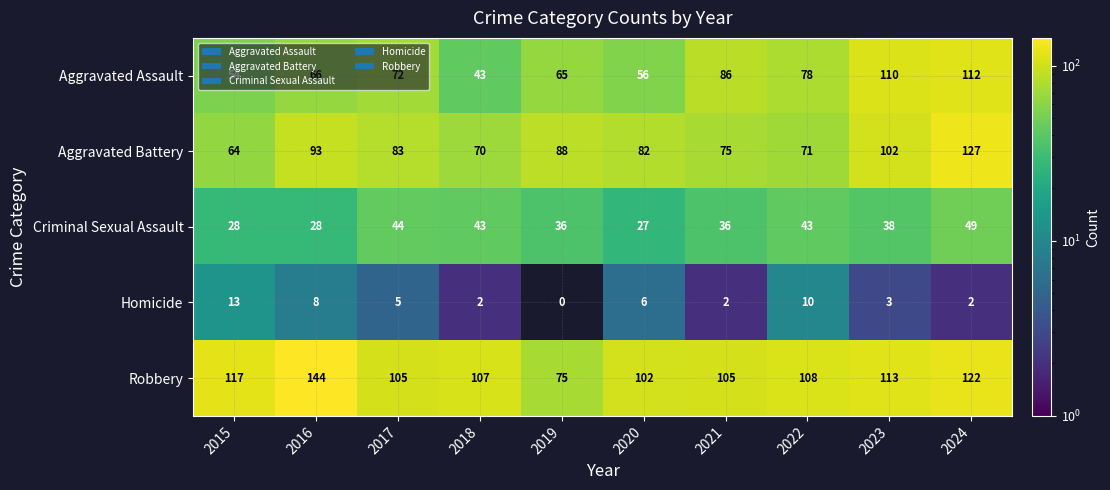

How many categories are shown in the chart?

10